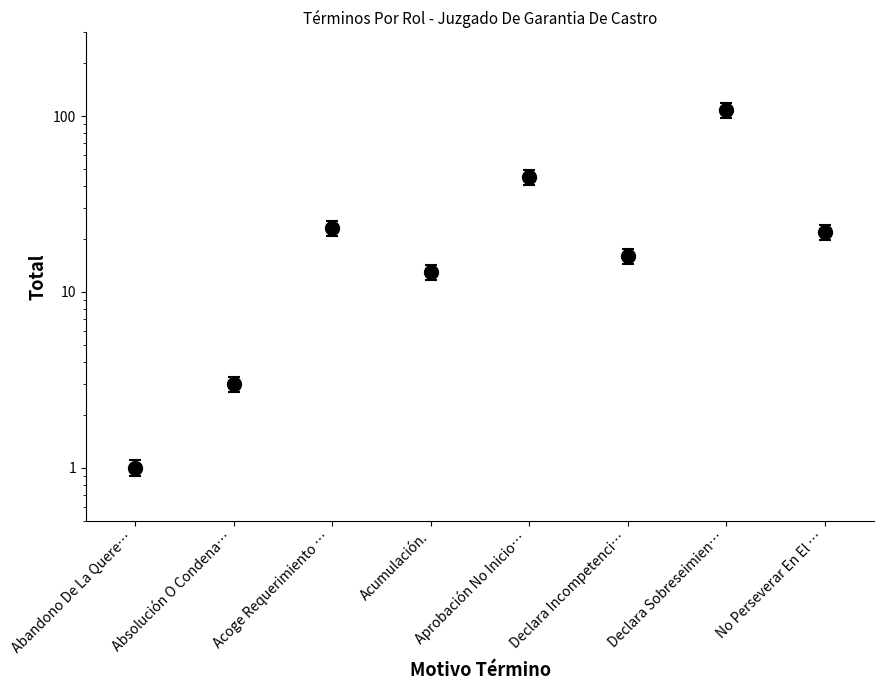

What is the value of the 1st point from the left?

1